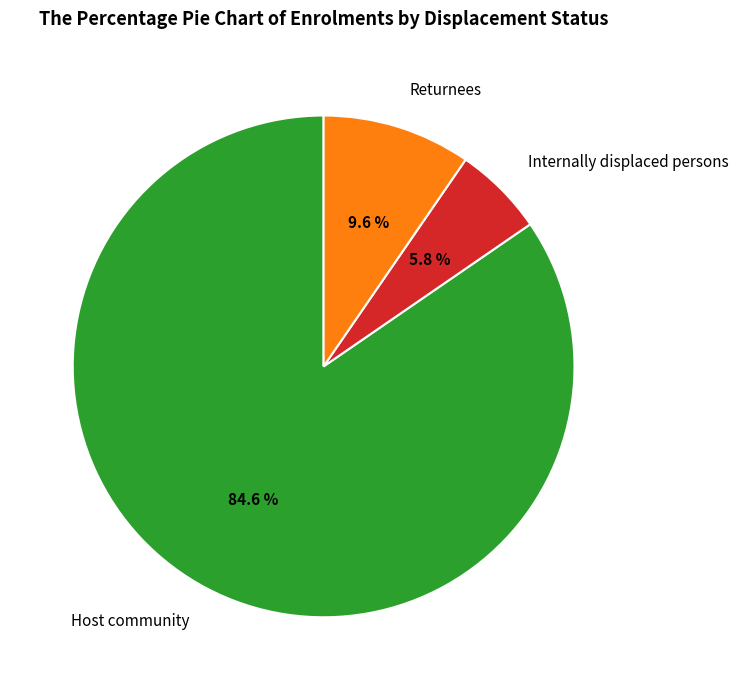

Which category has the smallest portion of the pie?

Internally displaced persons